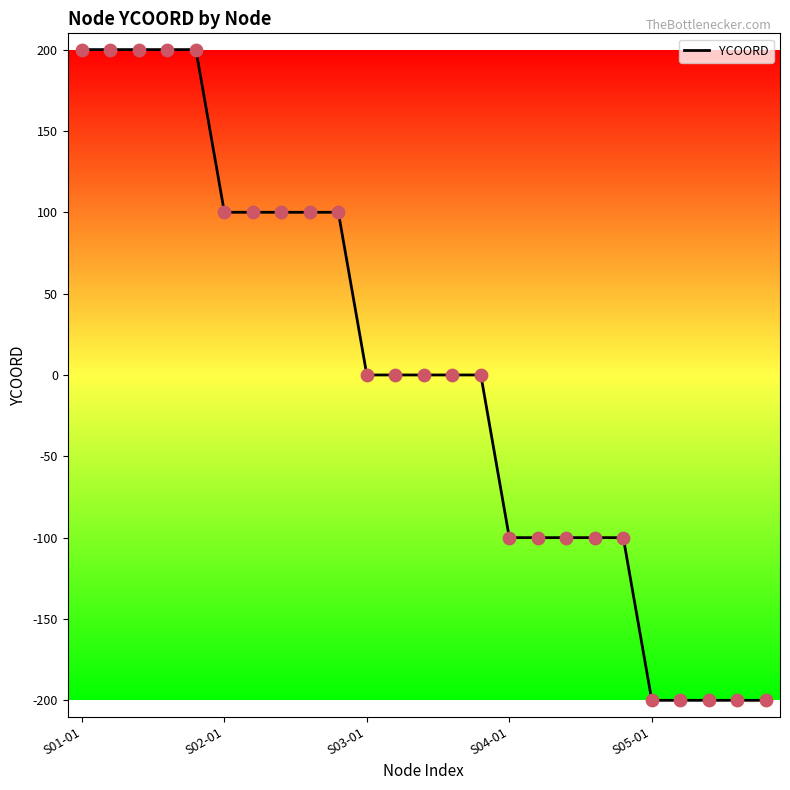

What is the greatest value displayed?

200